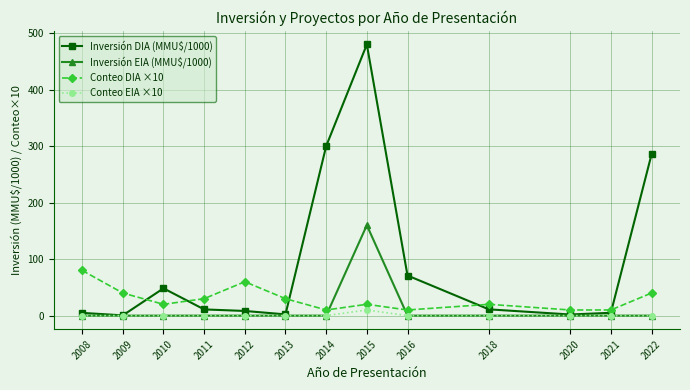

The Inversión EIA (MMU$/1000) series shows 0.0 at 2012. True or false?

True